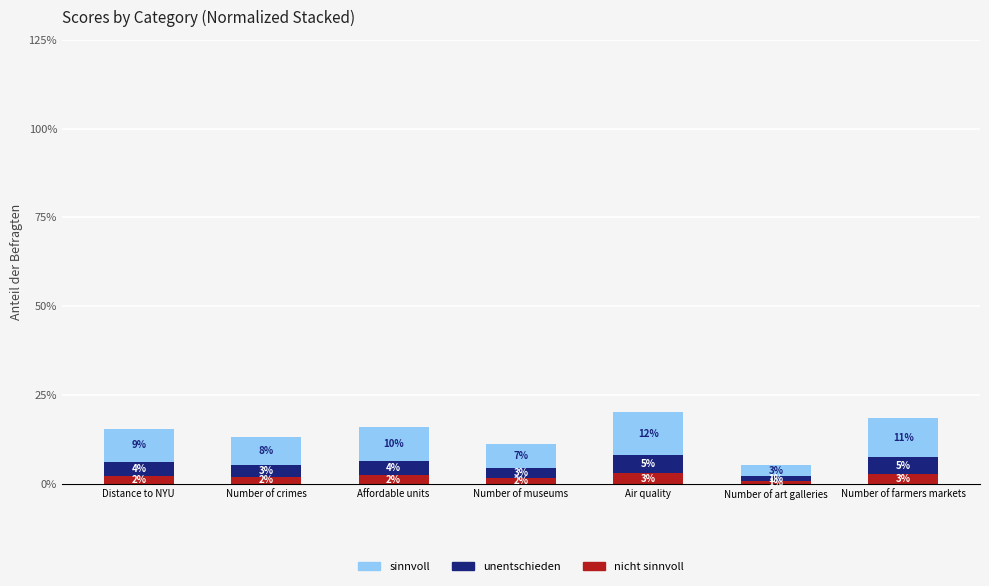

What is the sum of the nicht sinnvoll values at Affordable units and Number of art galleries?

3.2